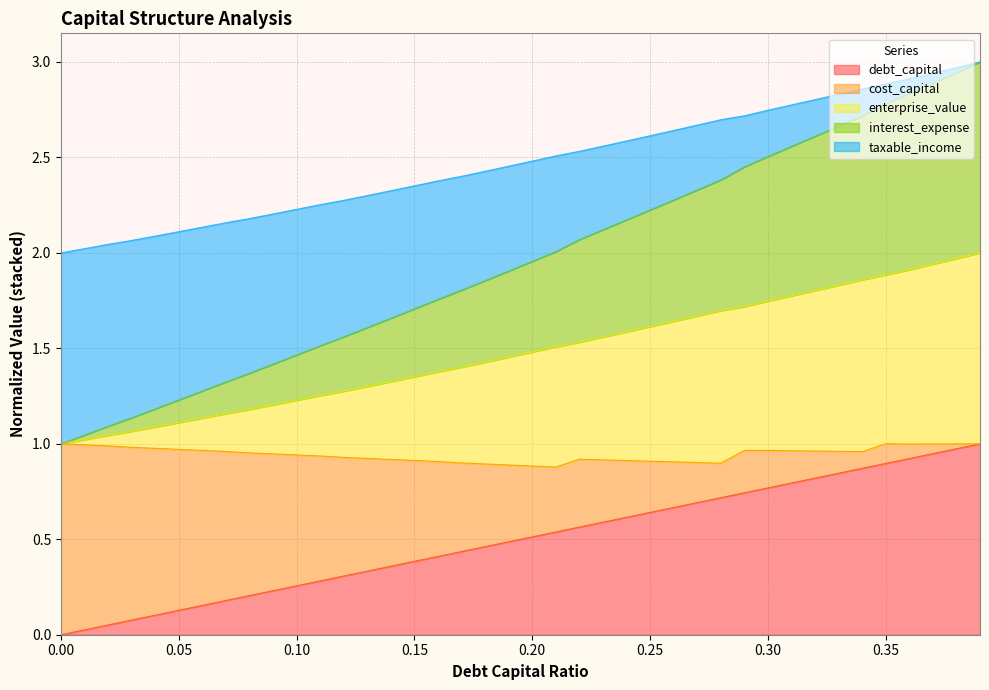

True or false: interest_expense and cost_capital intersect in this chart.

False